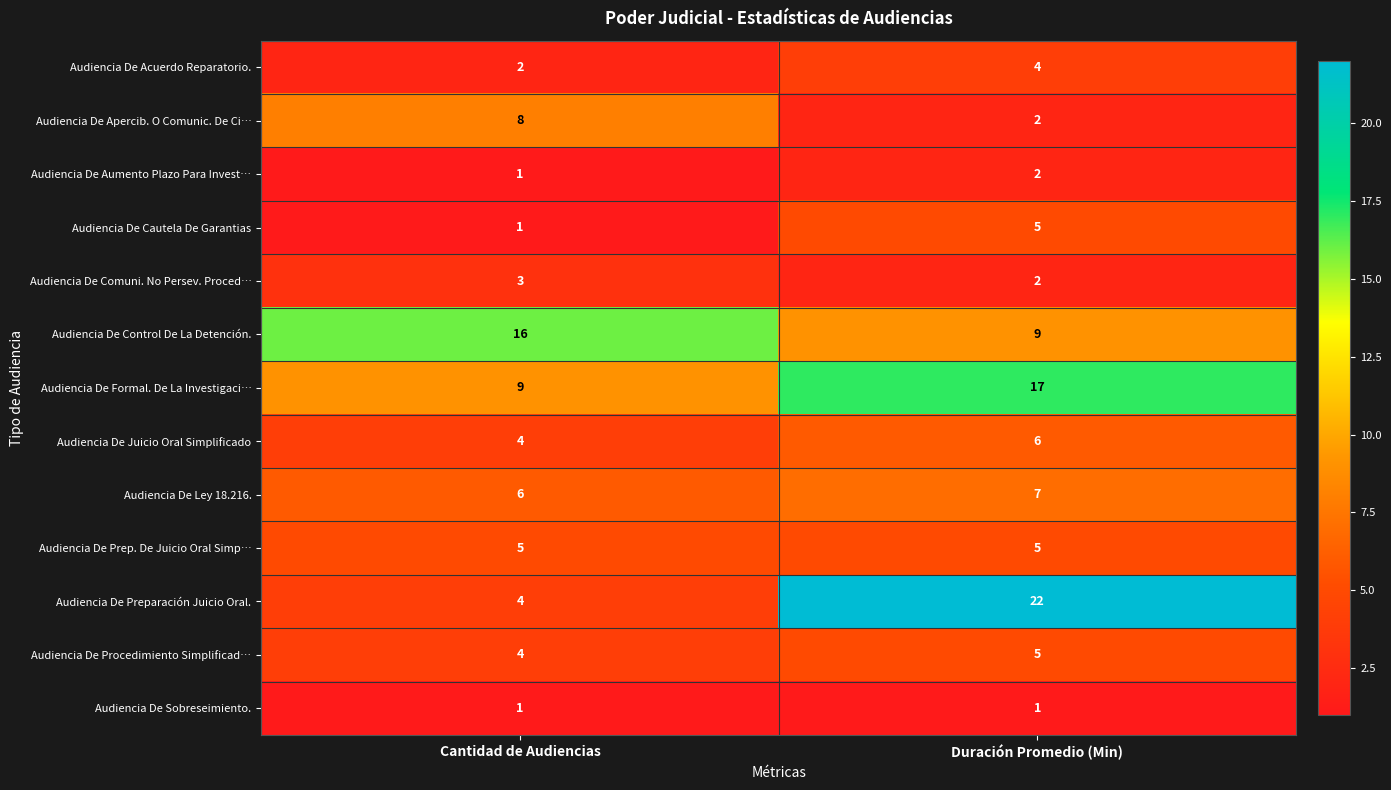

Rank the categories by Audiencia De Apercib. O Comunic. De Ci… value from highest to lowest.

Cantidad de Audiencias, Duración Promedio (Min)